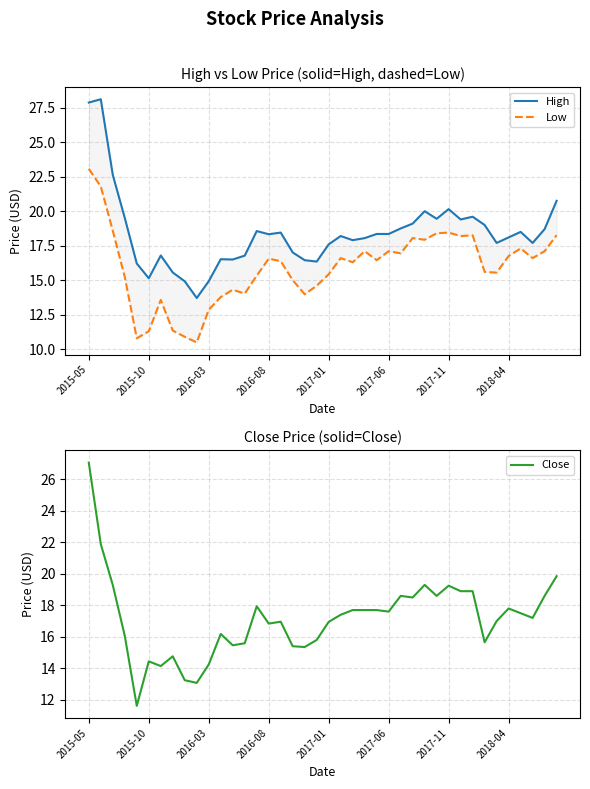

True or false: Close and Low cross at least once.

False